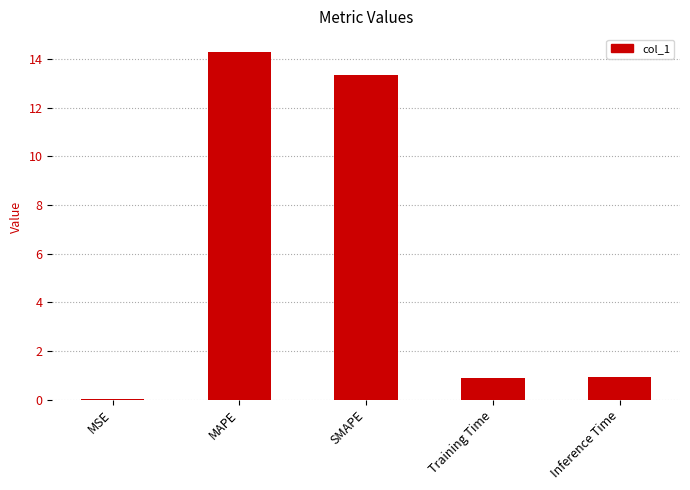

Between Inference Time and SMAPE, which is larger?

SMAPE